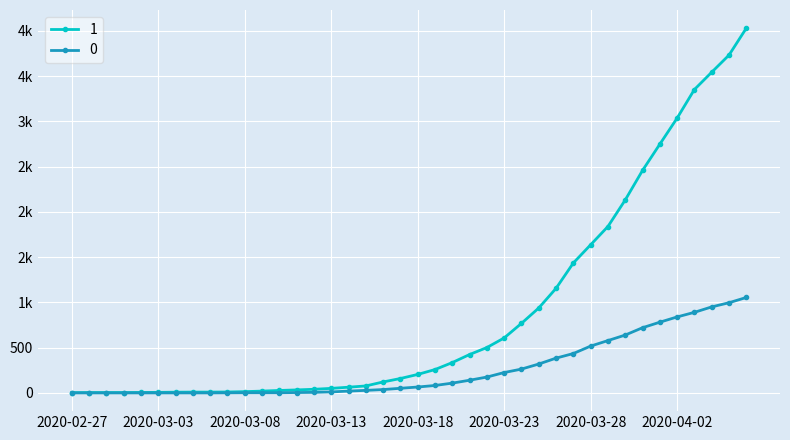

Is this an area chart (filled region under the line)?

No